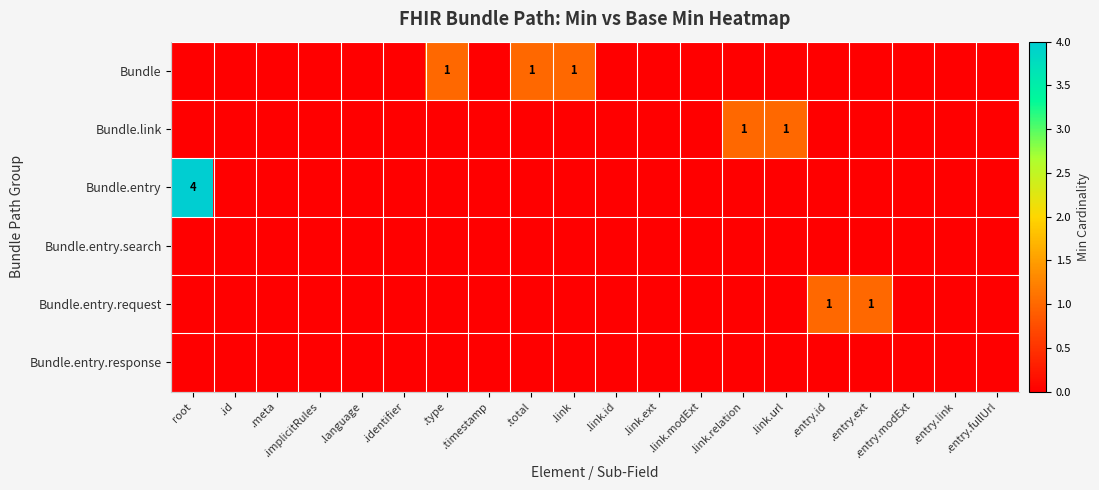

Which label corresponds to the smallest value in the chart?

root